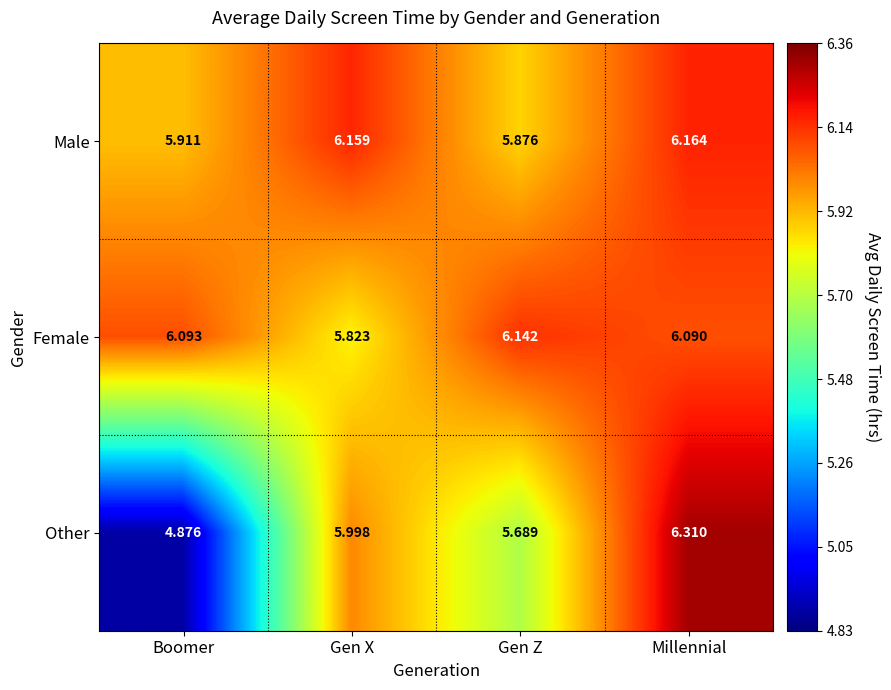

List the series in order of their peak value, highest first.

Other, Male, Female